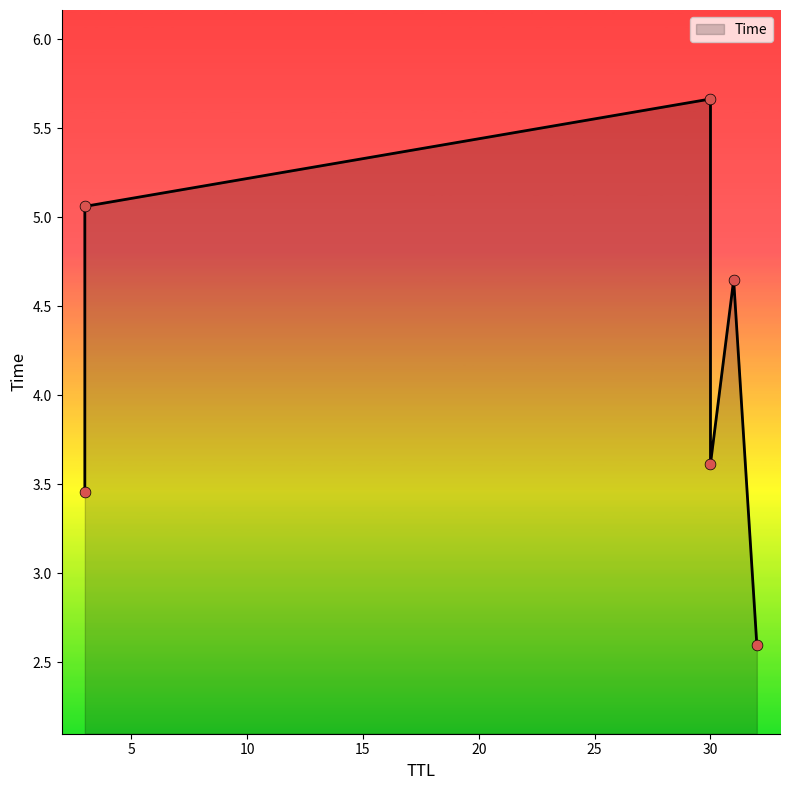

Which has a higher value, 30 or 32?

30